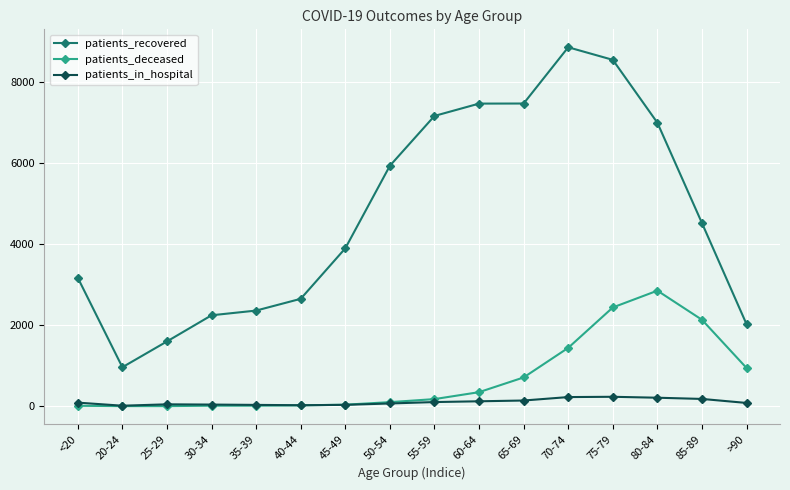

Where is patients_deceased nearest to the value 1426?

70-74